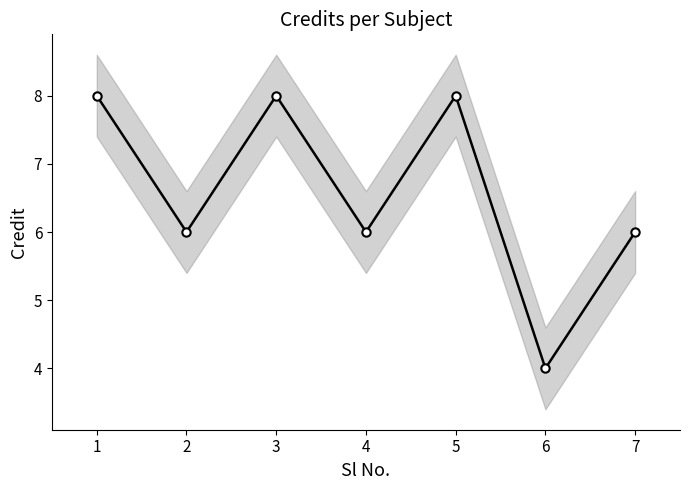

Is it true that the value at 4 is 9?

False